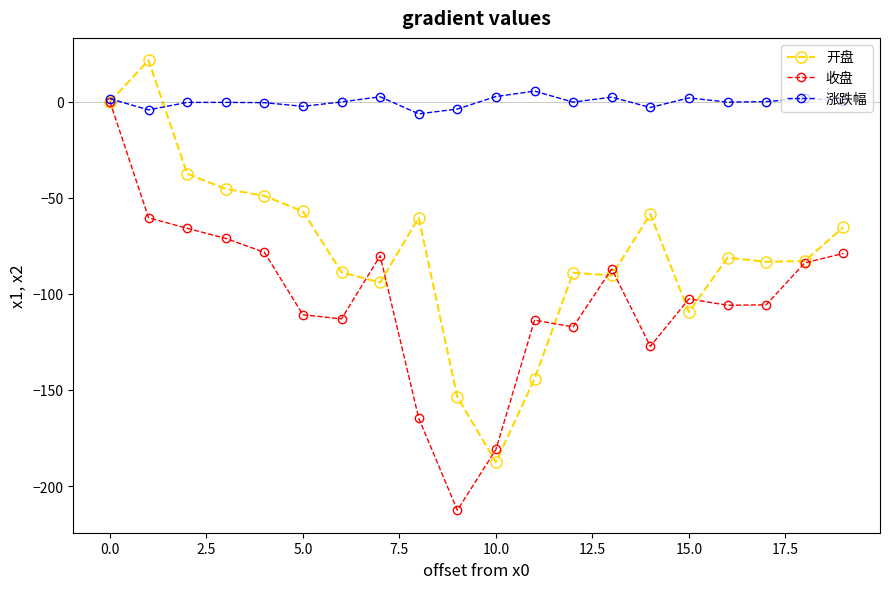

Which series has the largest total across all categories?

涨跌幅